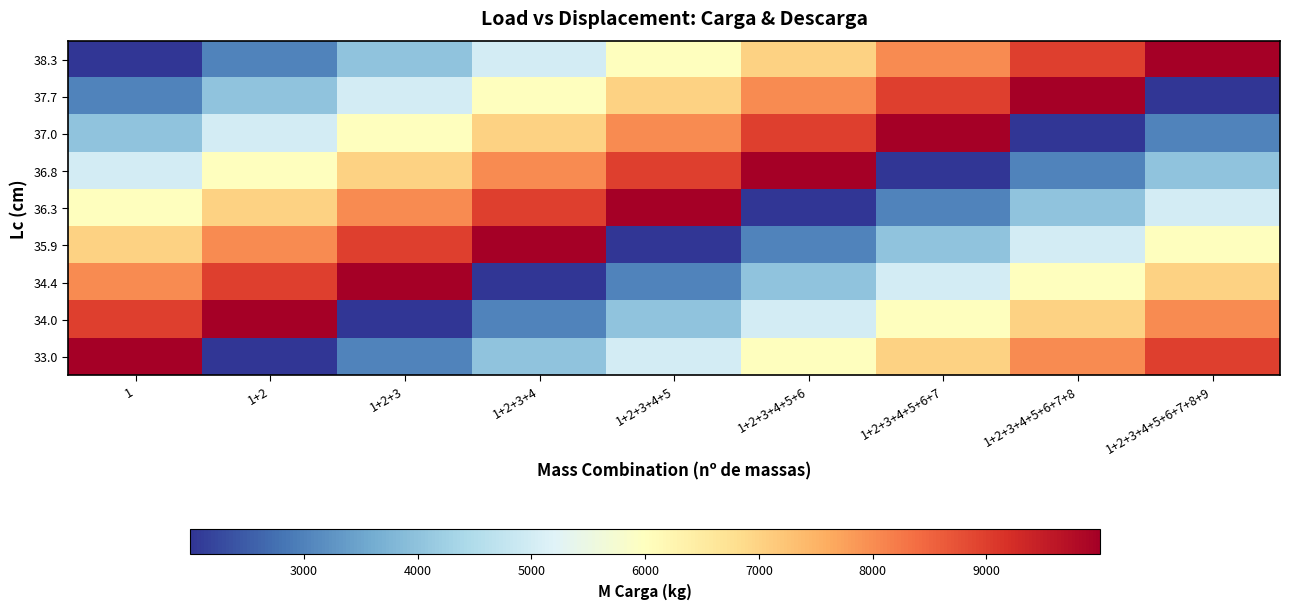

Between 1+2 and 1+2+3+4+5, which is larger?

1+2+3+4+5